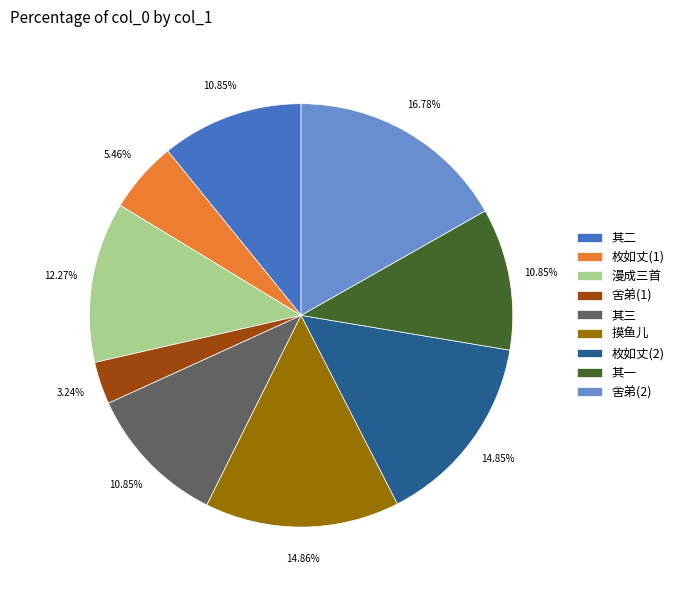

Which has a higher value, 舍弟(1) or 舍弟(2)?

舍弟(2)